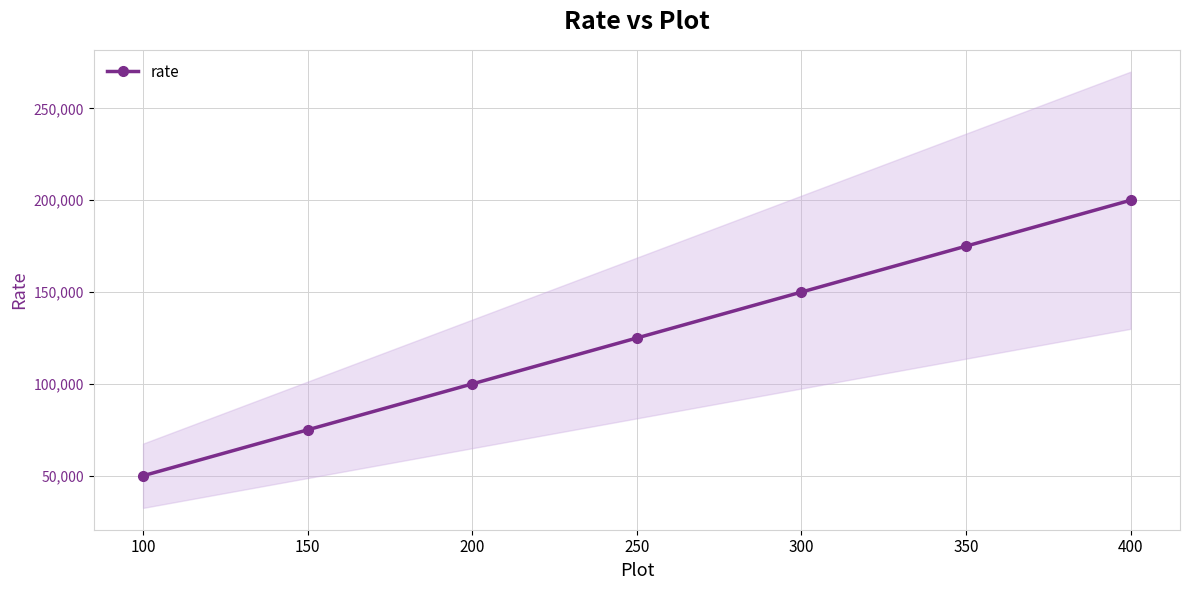

The chart shows a value of 87001 at 100. True or false?

False